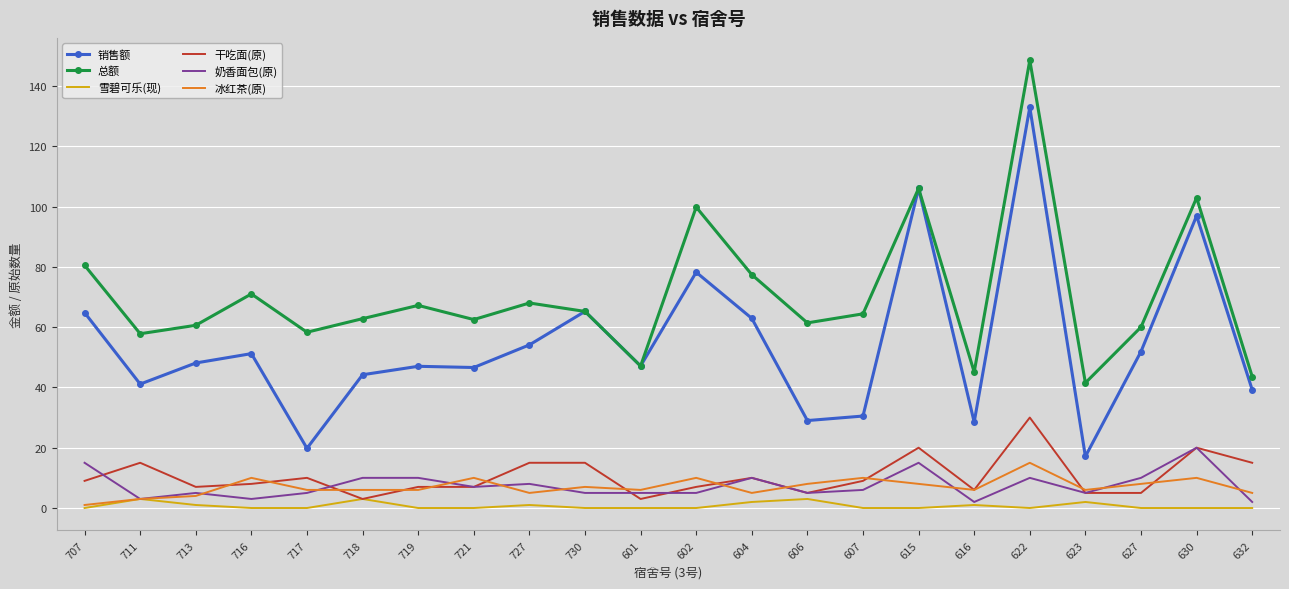

What position from the right is 730?

13